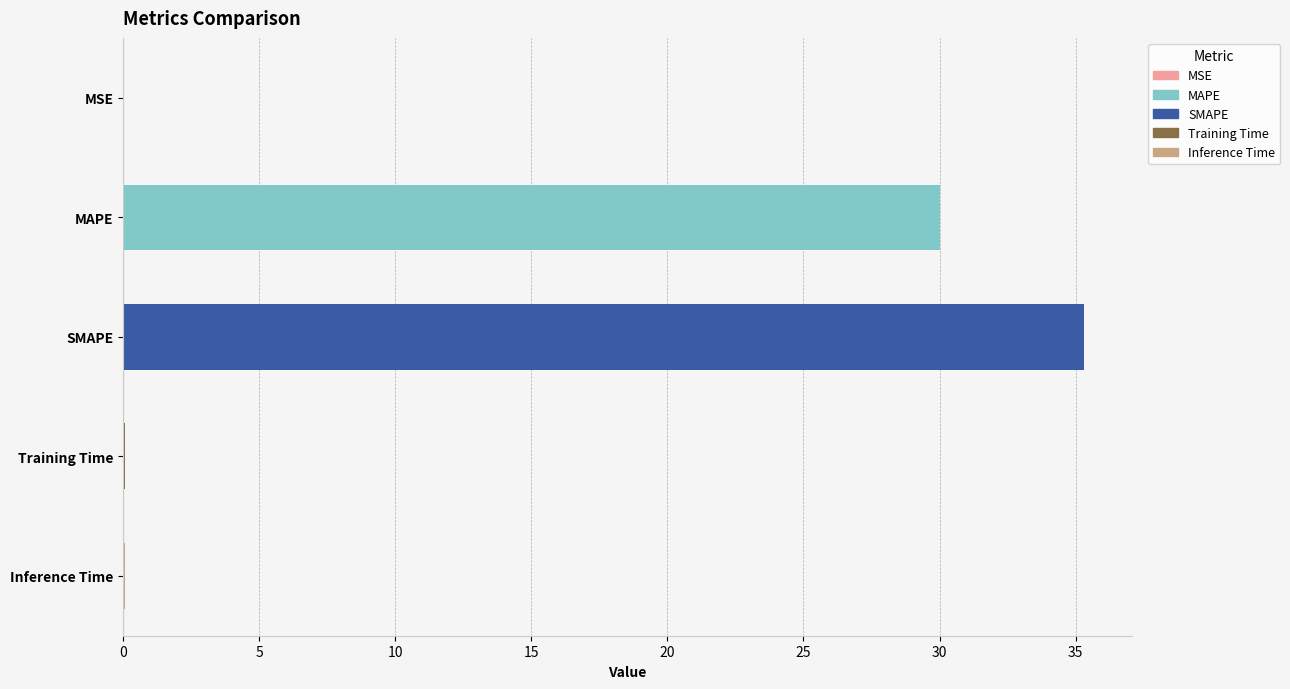

What is the sum of all values?

65.5